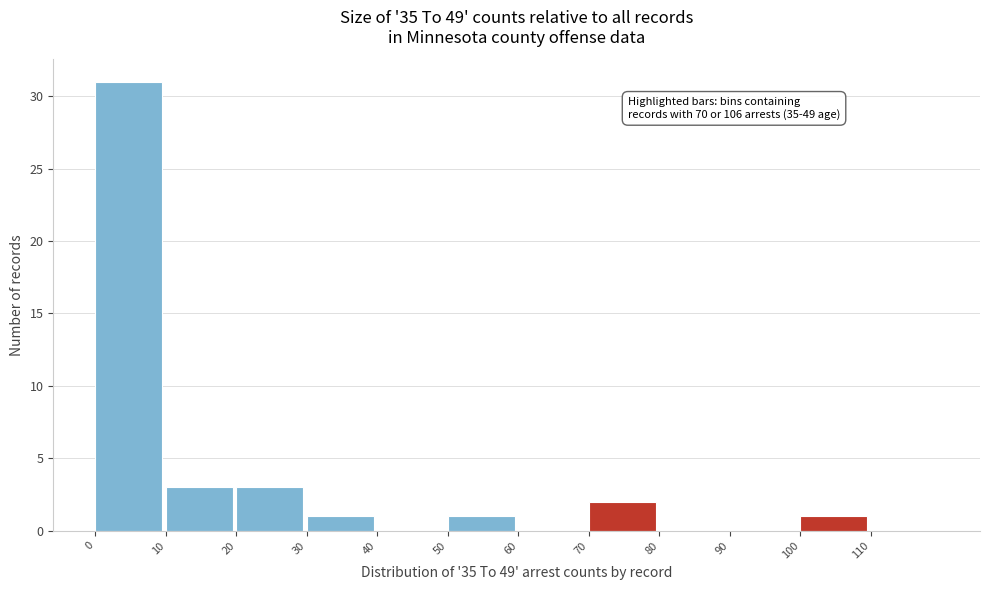

Over which range of the x-axis is the bar tallest?

0 to 10